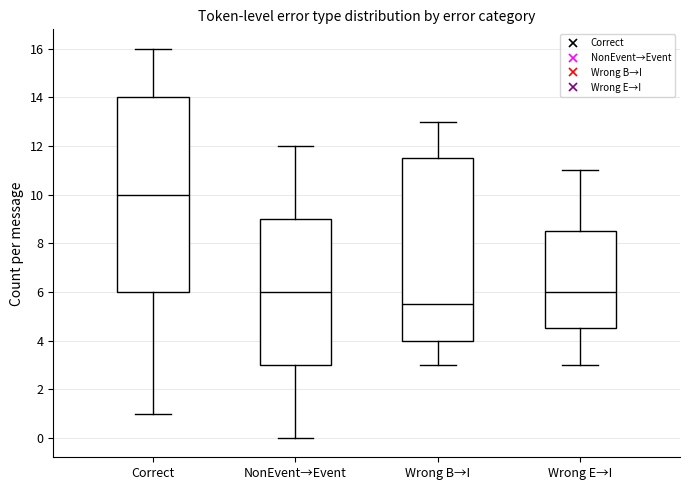

Where is the lower edge of the box for Wrong B→I on the y-axis? The values are not printed on the chart, so give them approximately, as read against the axis.

4.0